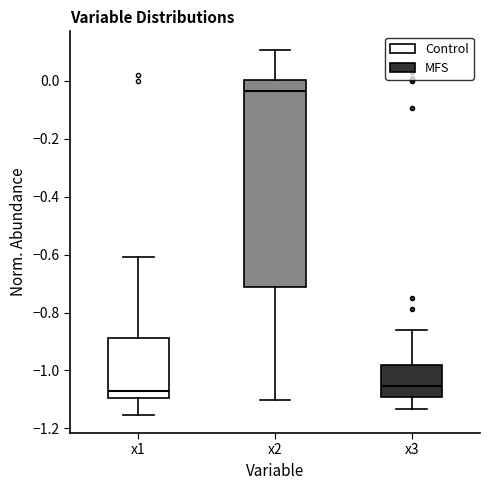

Where is the lower edge of the box for x2 on the y-axis? The values are not printed on the chart, so give them approximately, as read against the axis.

-0.72